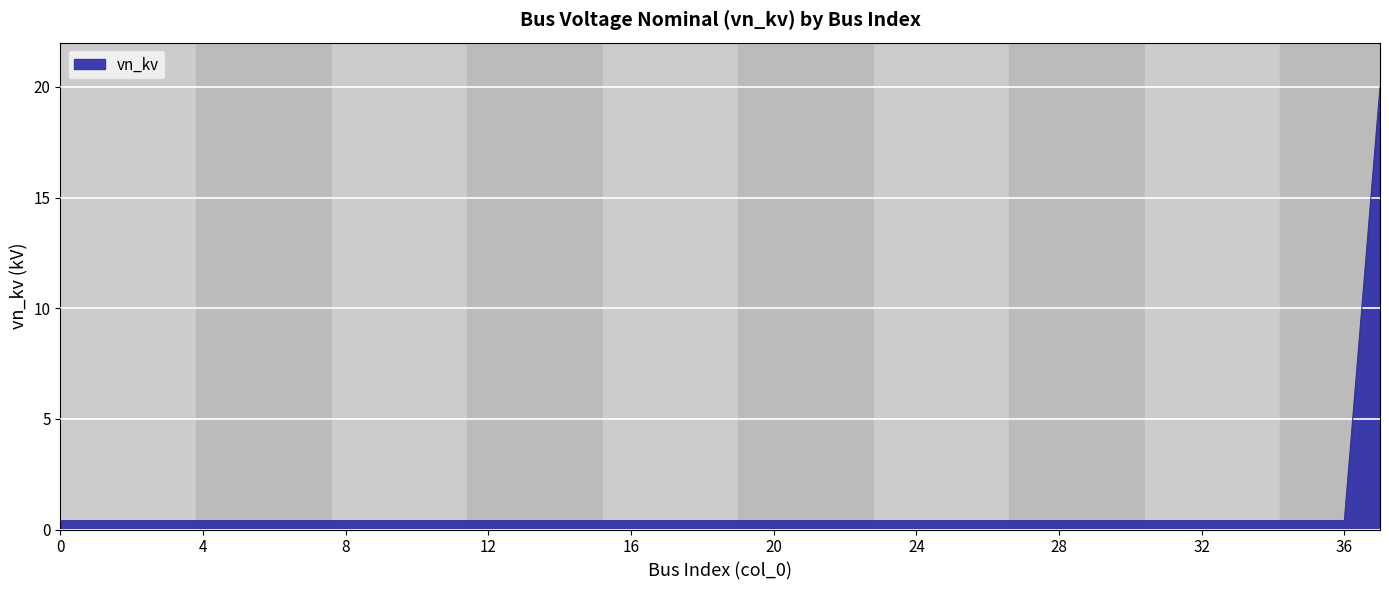

Reading left to right, extract all data points from this chart.

0.4	0.4	0.4	0.4	0.4	0.4	0.4	0.4	0.4	0.4	0.4	0.4	0.4	0.4	0.4	0.4	0.4	0.4	0.4	0.4	0.4	0.4	0.4	0.4	0.4	0.4	0.4	0.4	0.4	0.4	0.4	0.4	0.4	0.4	0.4	0.4	0.4	20.0